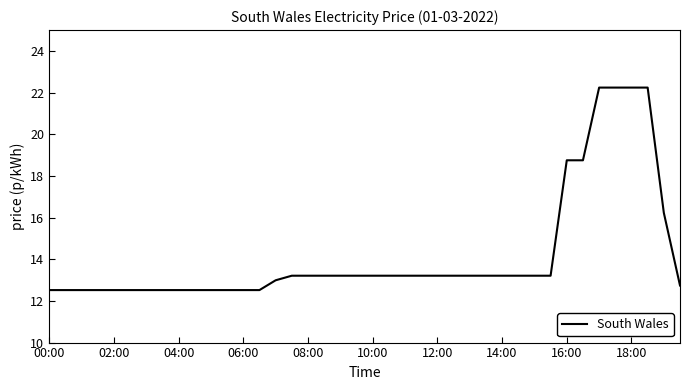

What is the difference between the maximum and minimum values?

9.7